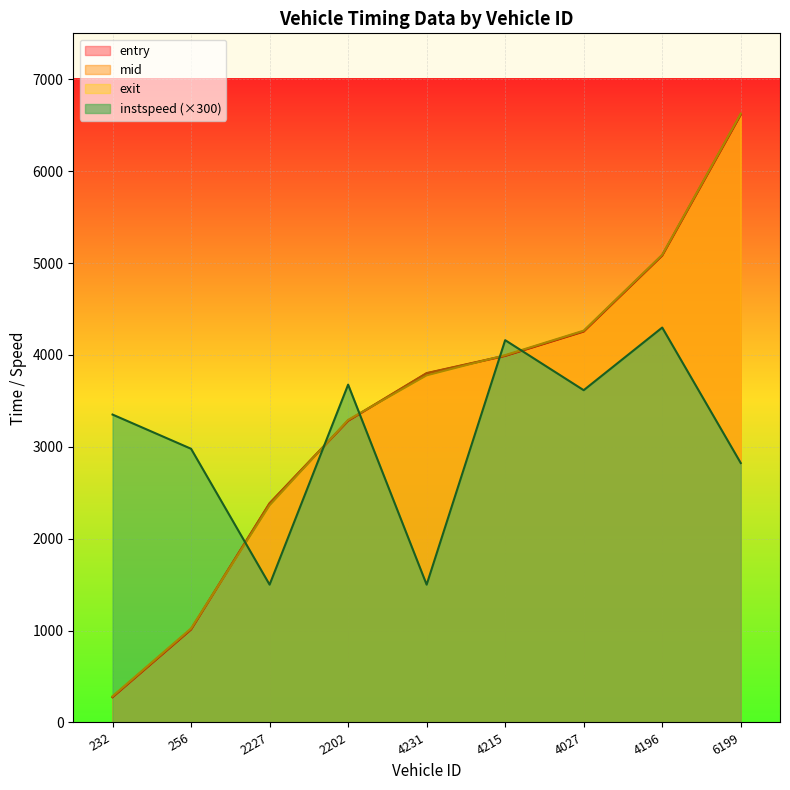

Which series changed the most between 4215 and 6199?

exit